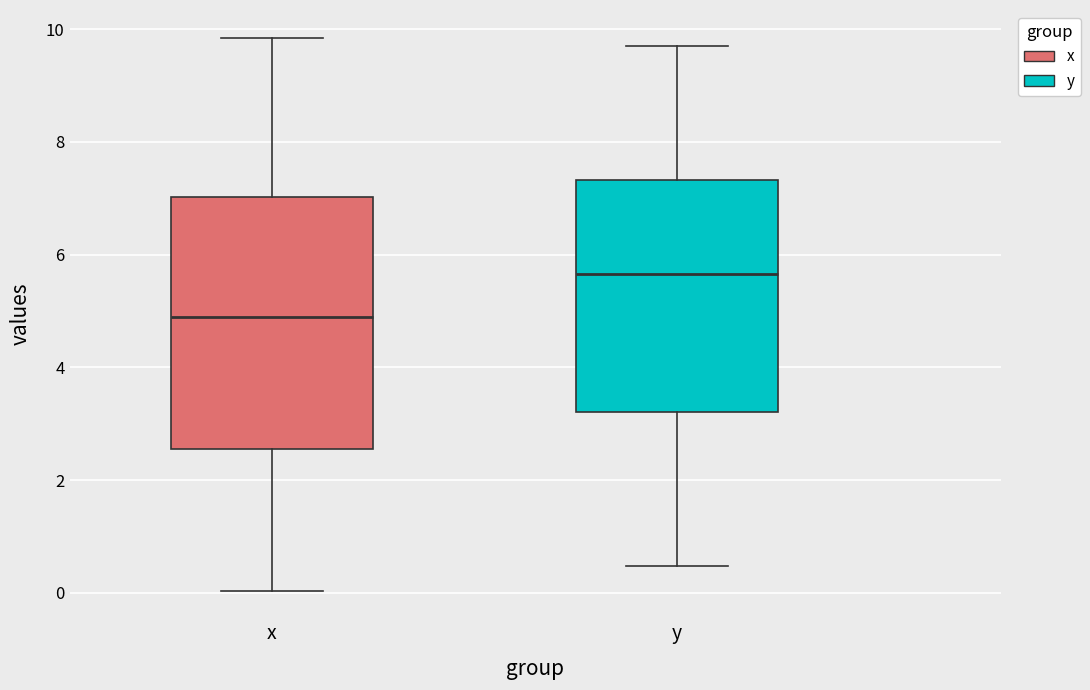

Where is the upper edge of the box for x on the y-axis? The values are not printed on the chart, so give them approximately, as read against the axis.

7.0